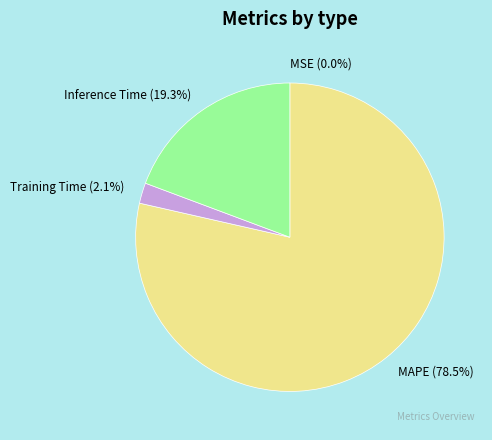

To the nearest percent, what is the difference between the Training Time and MAPE slice percentages?

76%